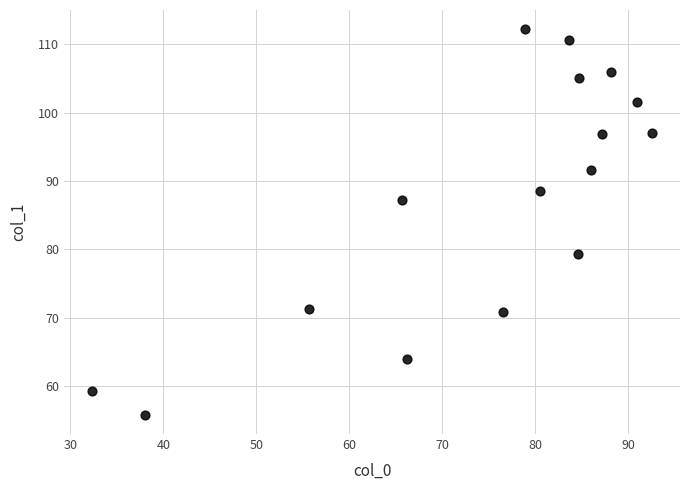

What is the range of Y values (max minus min)?

56.5